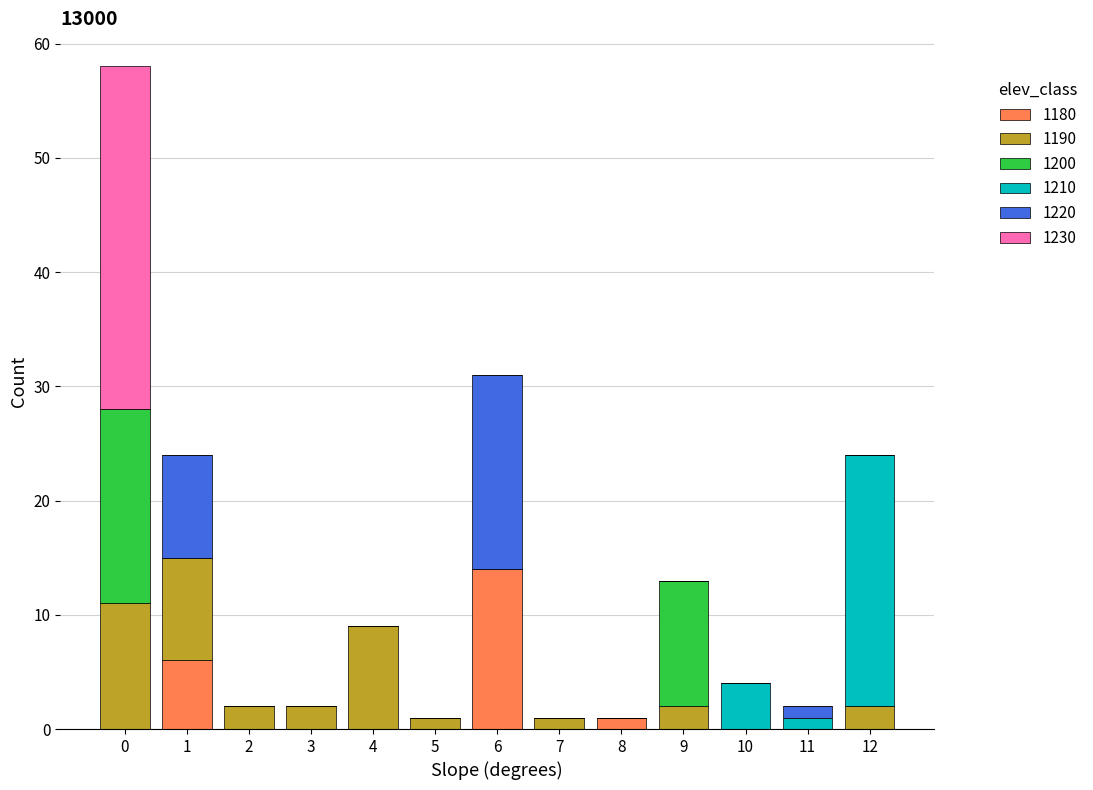

What is the total value across all series at 0?

58